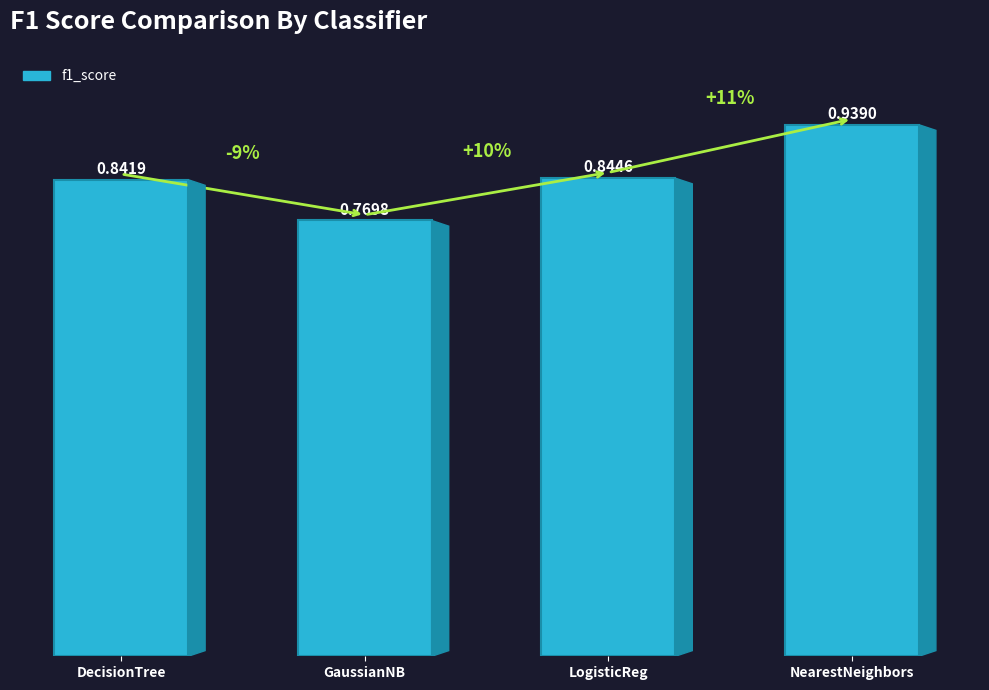

How many values are between 0 and 1?

4